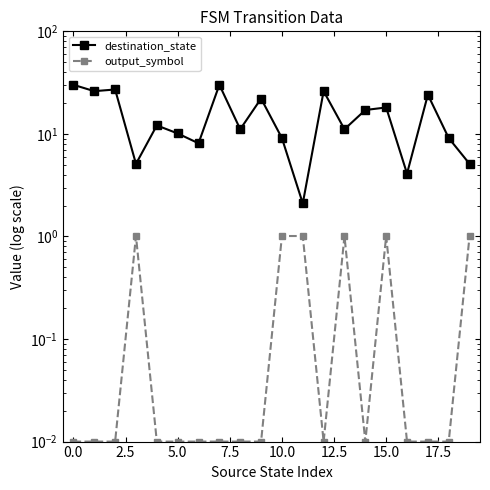

The value of output_symbol at 18 is 0.0. True or false?

True